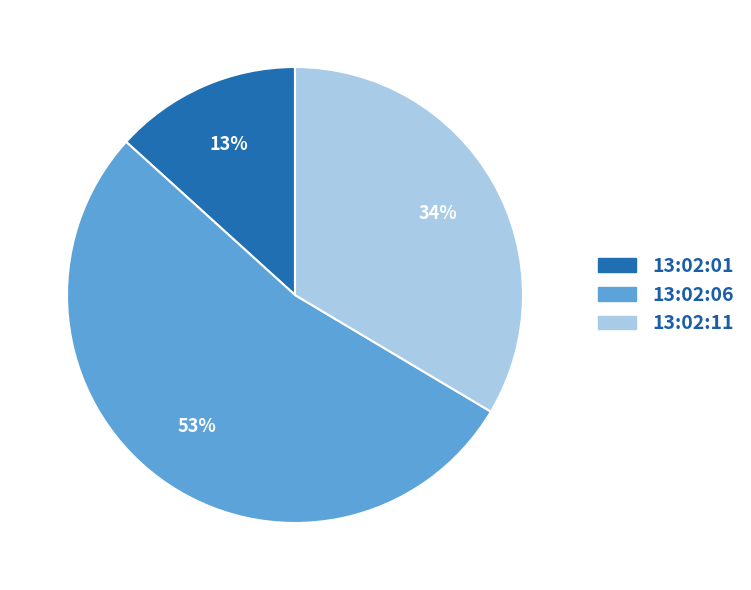

Do 13:02:06 and 13:02:01 together represent more than half of the pie?

Yes